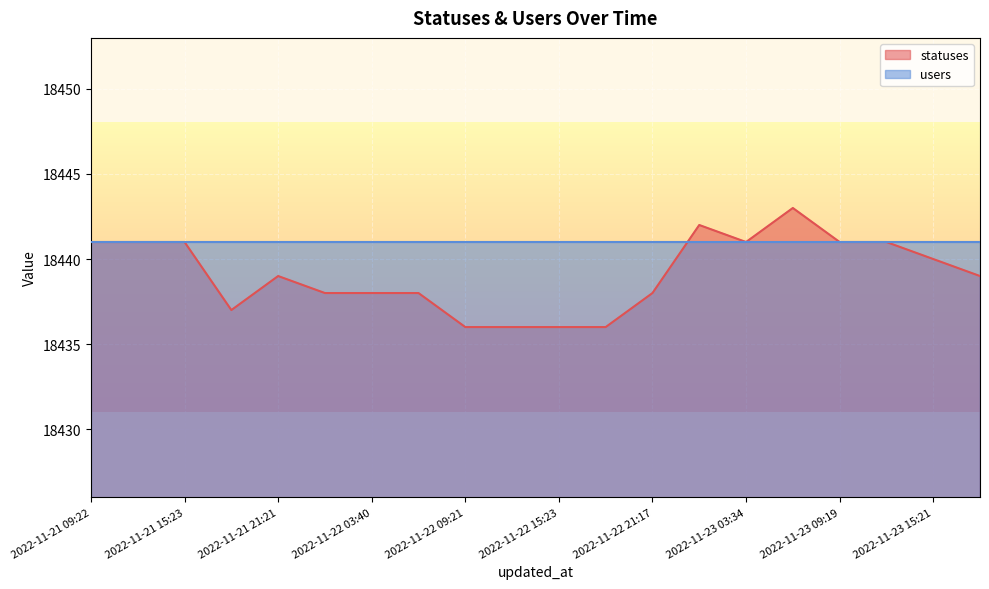

Reading right to left, extract all data points from this chart.

2022-11-23 18:24=18439	2022-11-23 15:21=18440	2022-11-23 12:40=18441	2022-11-23 09:19=18441	2022-11-23 06:25=18443	2022-11-23 03:34=18441	2022-11-23 01:46=18442	2022-11-22 21:17=18438	2022-11-22 18:26=18436	2022-11-22 15:23=18436	2022-11-22 12:43=18436	2022-11-22 09:21=18436	2022-11-22 06:27=18438	2022-11-22 03:40=18438	2022-11-22 01:59=18438	2022-11-21 21:21=18439	2022-11-21 18:27=18437	2022-11-21 15:23=18441	2022-11-21 13:51=18441	2022-11-21 09:22=18441